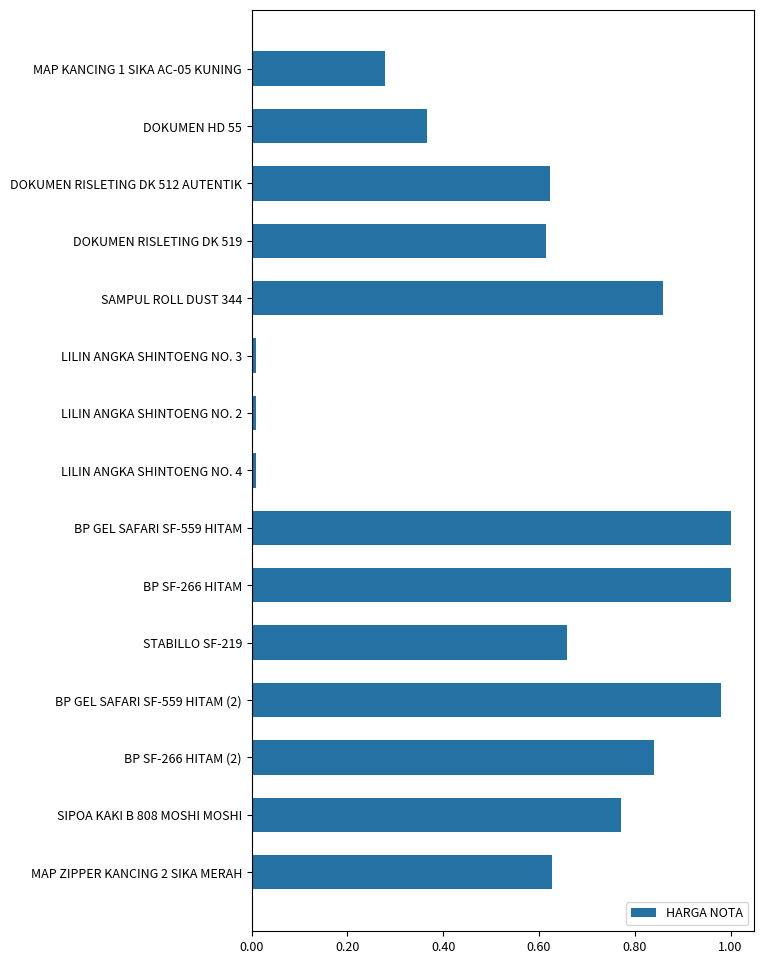

What is the label of the 6th bar from the top?

LILIN ANGKA SHINTOENG NO. 3